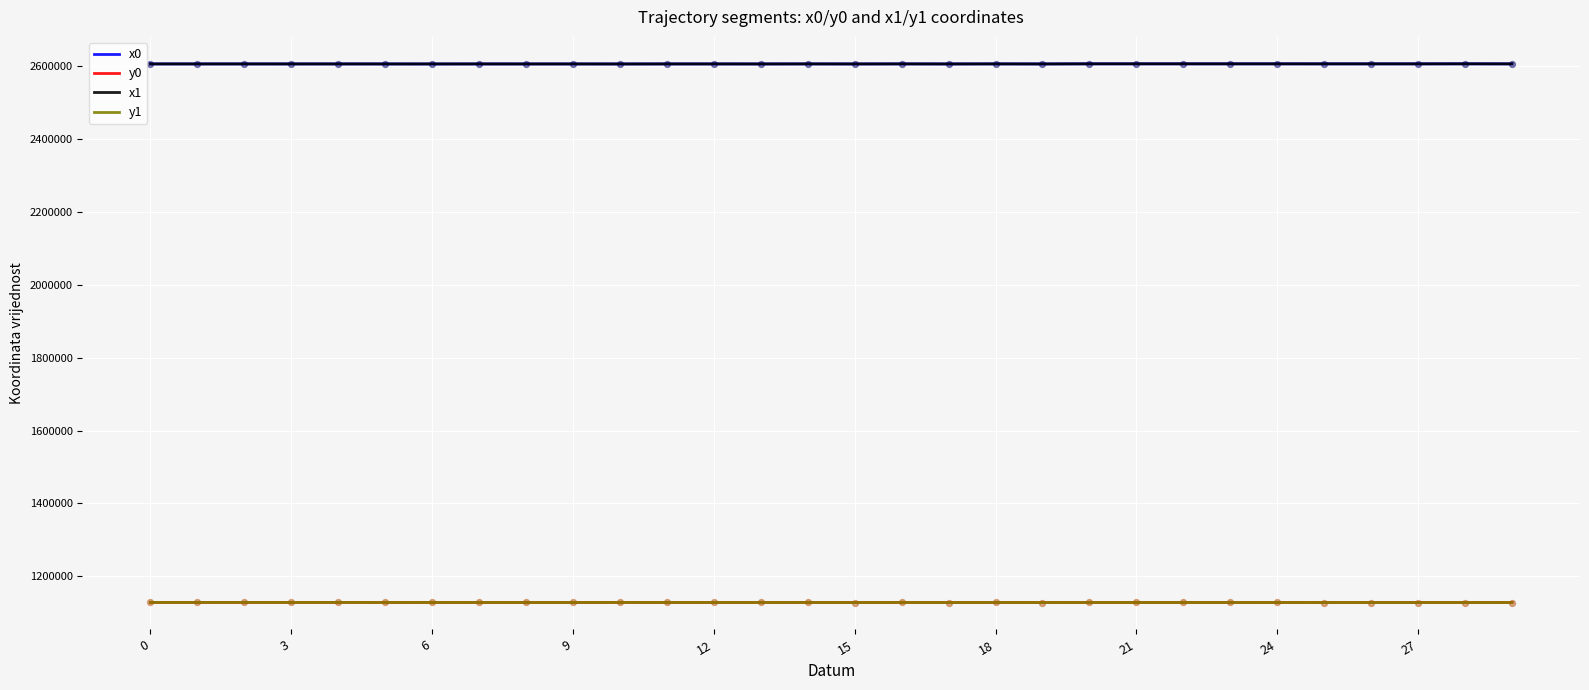

True or false: y1 and x1 cross at least once.

False